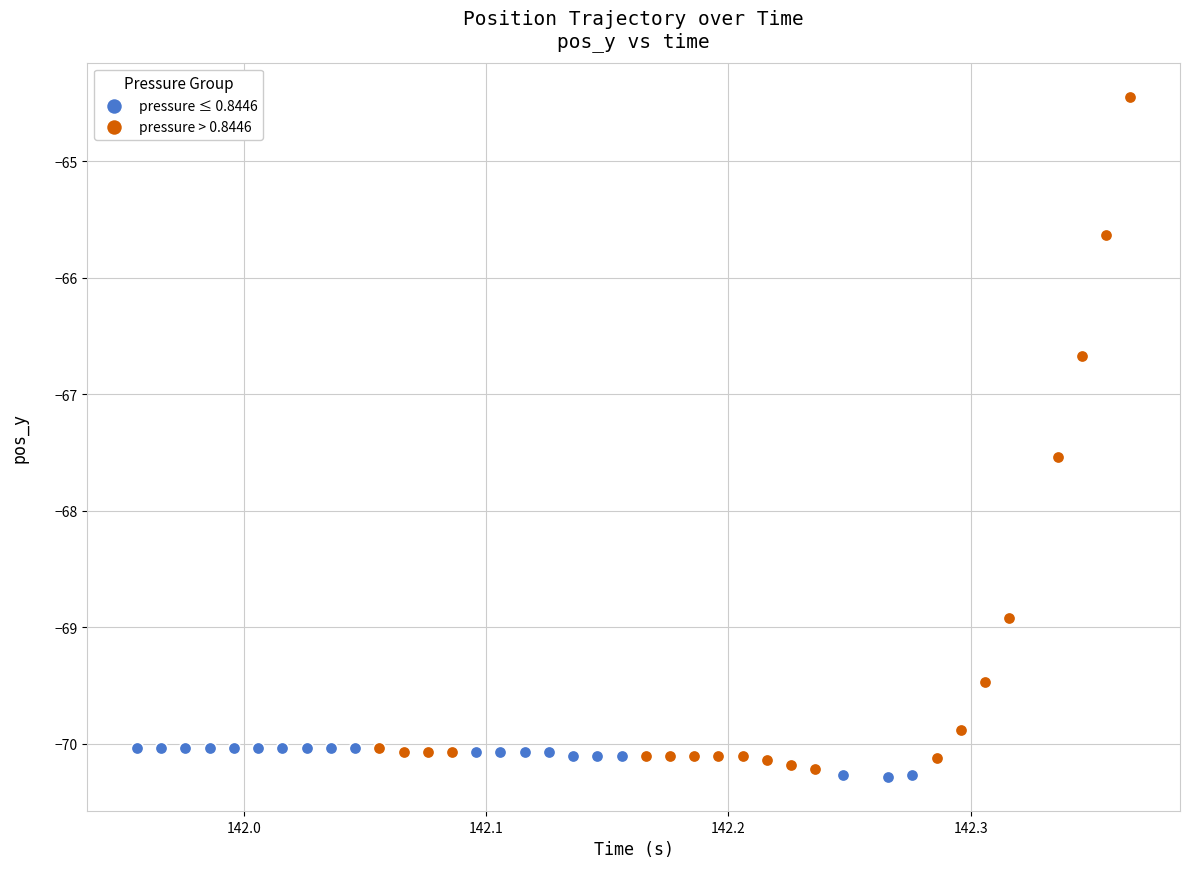

Which series contains the highest Y value?

pressure > 0.8446